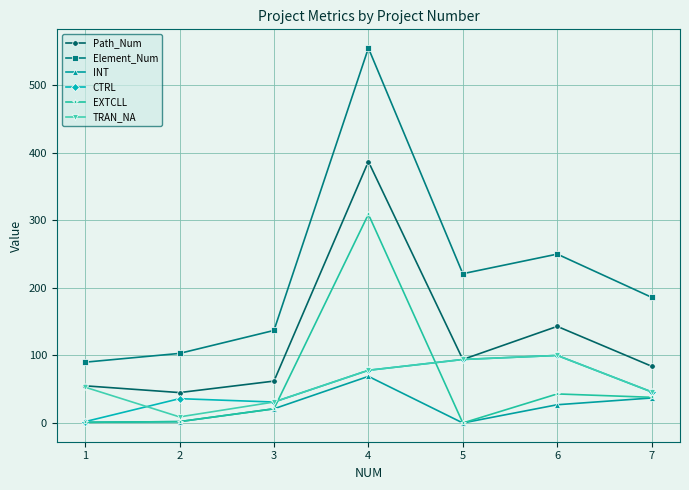

What are all the series names shown in the legend?

Path_Num, Element_Num, INT, CTRL, EXTCLL, TRAN_NA